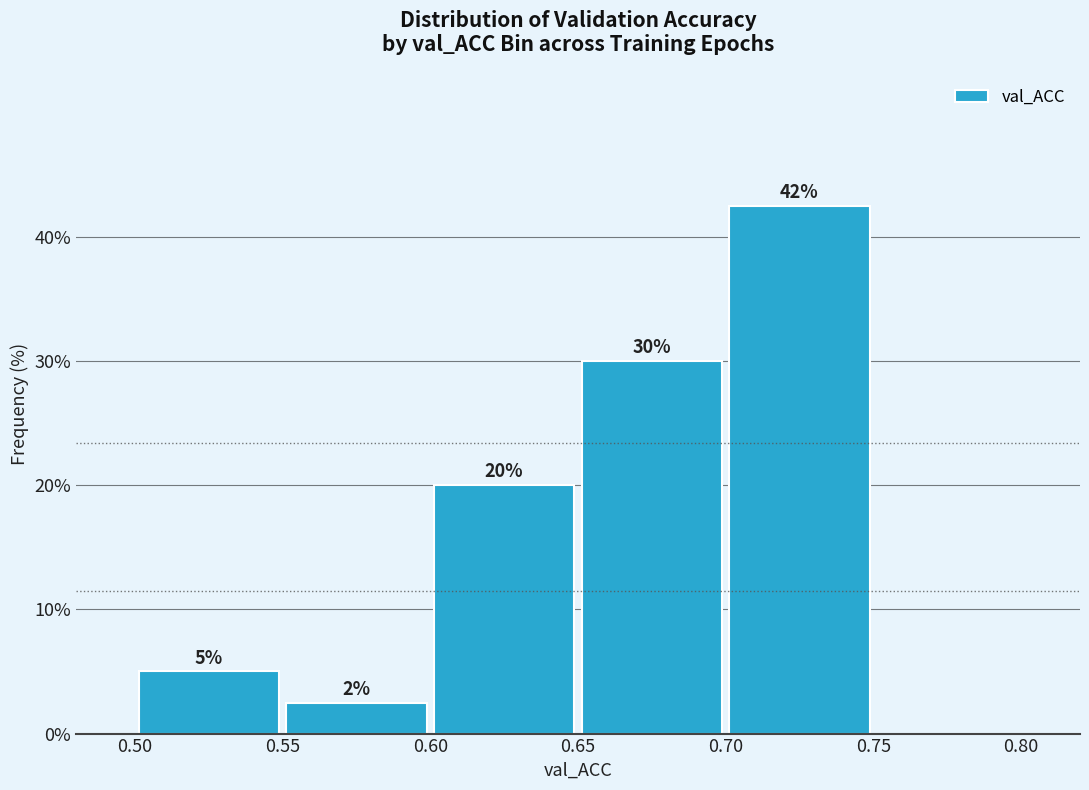

Over which range of the x-axis is the bar tallest?

0.70 to 0.75